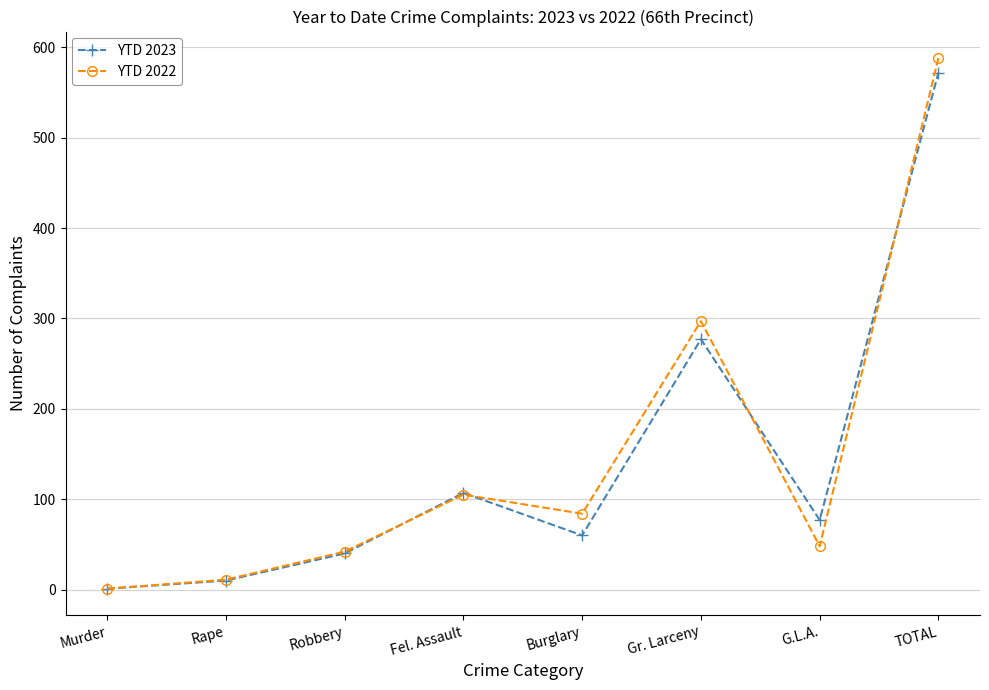

Is the value of YTD 2023 at Robbery greater than the value of YTD 2022 at Burglary?

No